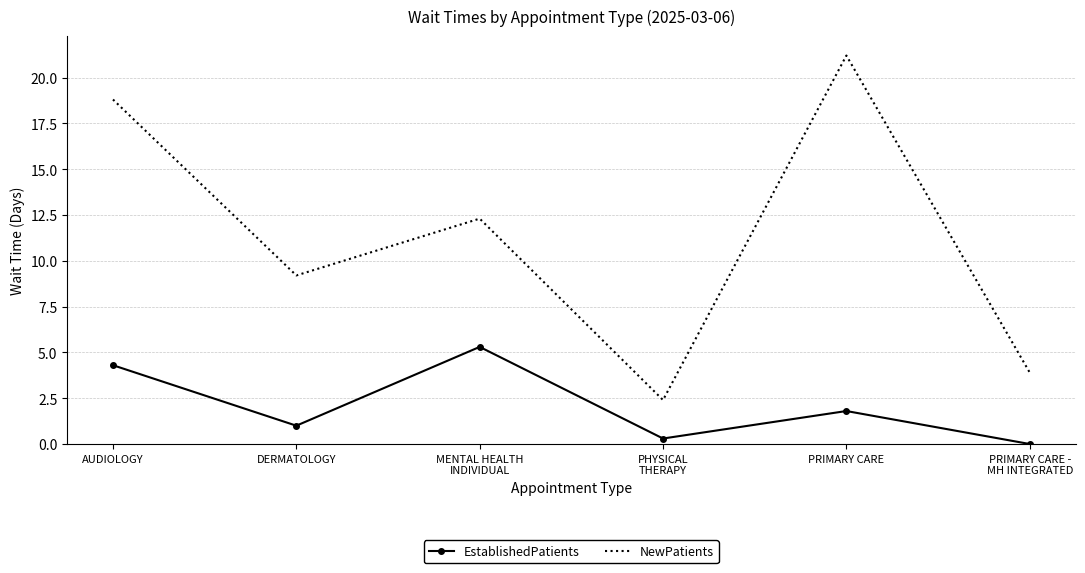

Rank the categories by NewPatients value from lowest to highest.

PHYSICAL
THERAPY, PRIMARY CARE -
MH INTEGRATED, DERMATOLOGY, MENTAL HEALTH
INDIVIDUAL, AUDIOLOGY, PRIMARY CARE